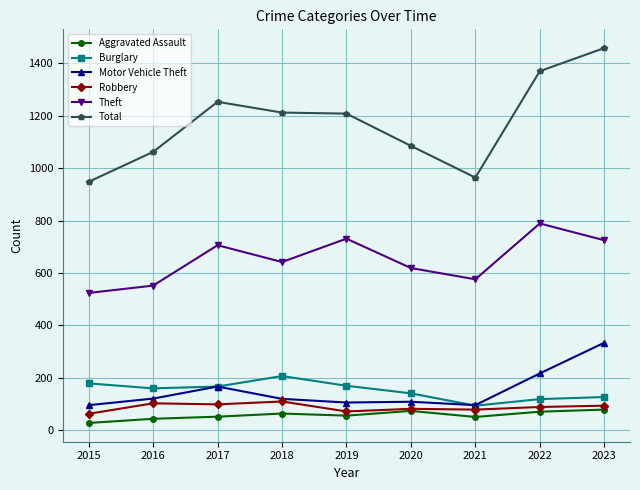

At which category is the sum across all series the highest?

2023